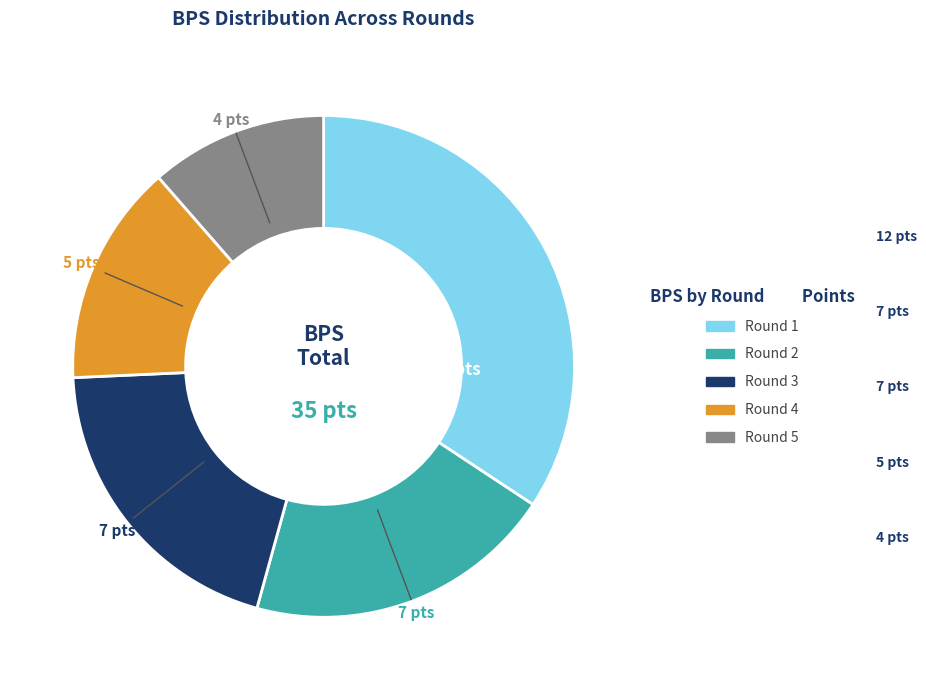

Approximately how many times larger is the value at Round 4 compared to Round 1?

0.4